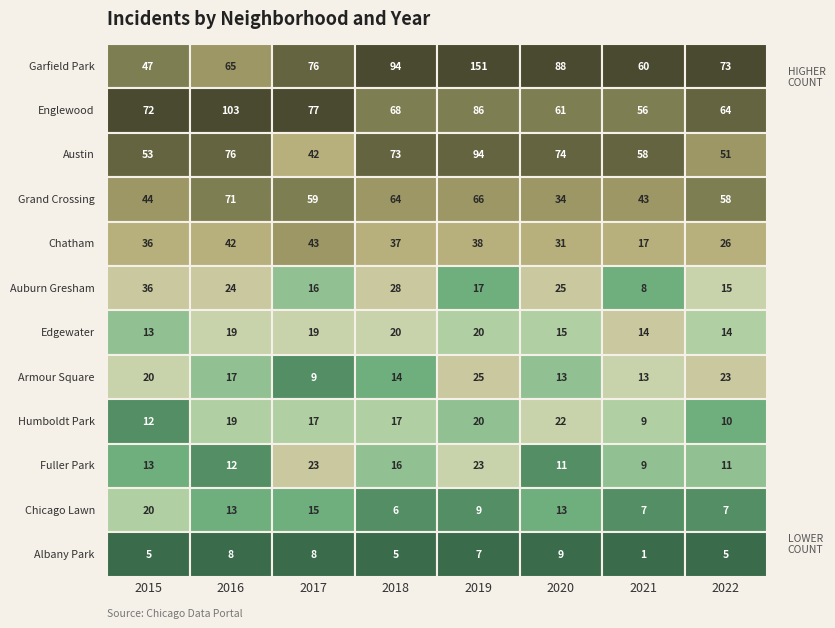

What is the lowest value of the Auburn Gresham series?

8